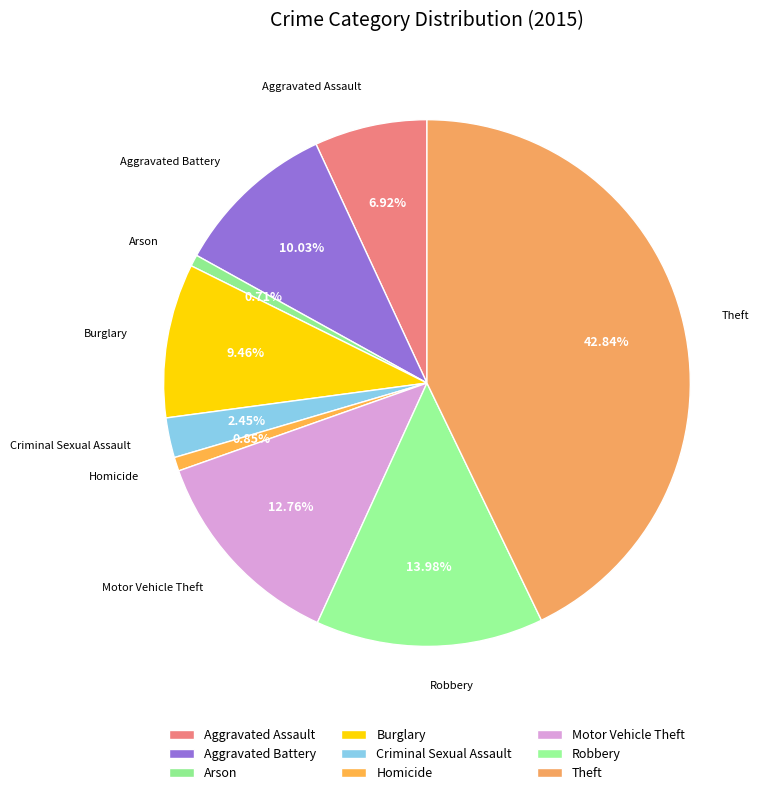

Is it true that Homicide is 1% of the pie?

True